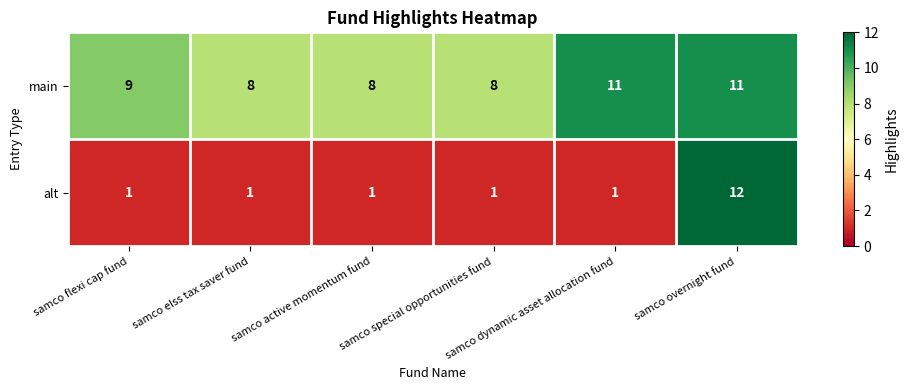

List the series in order of their overall mean, highest first.

main, alt